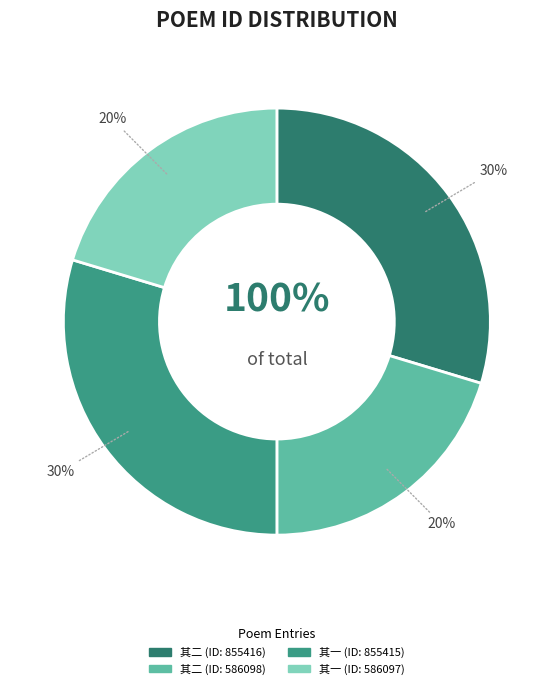

What is the largest slice in the pie chart?

谢景思惠酒并二绝时宗守邀看上元景思不至次韵 其二